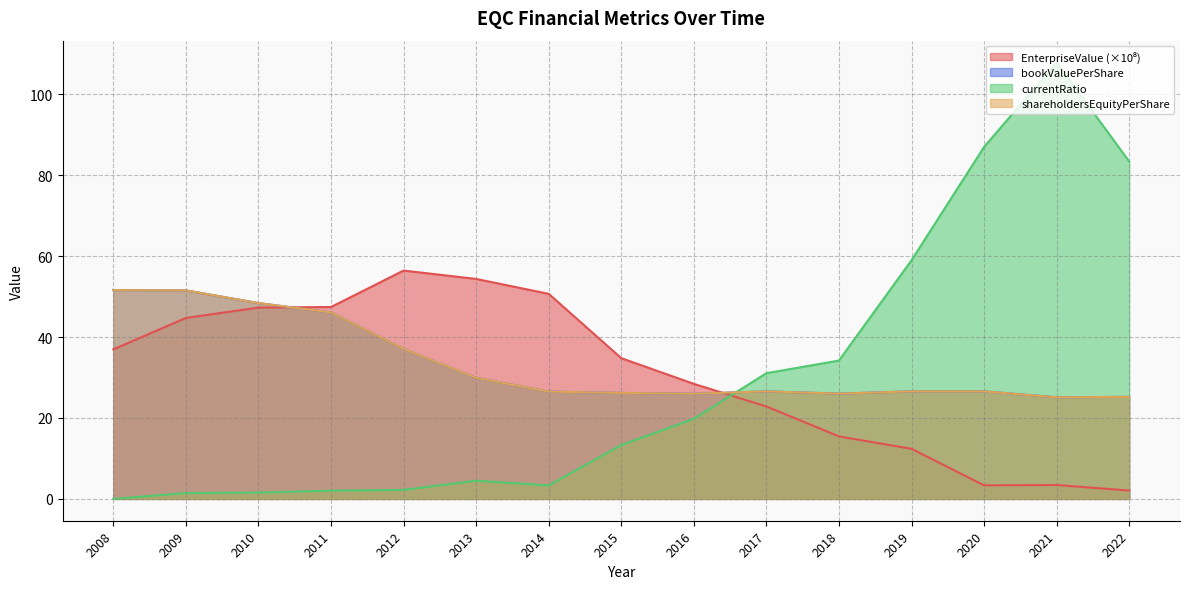

In bookValuePerShare, how many points are higher than both neighbors (excluding endpoints)?

1